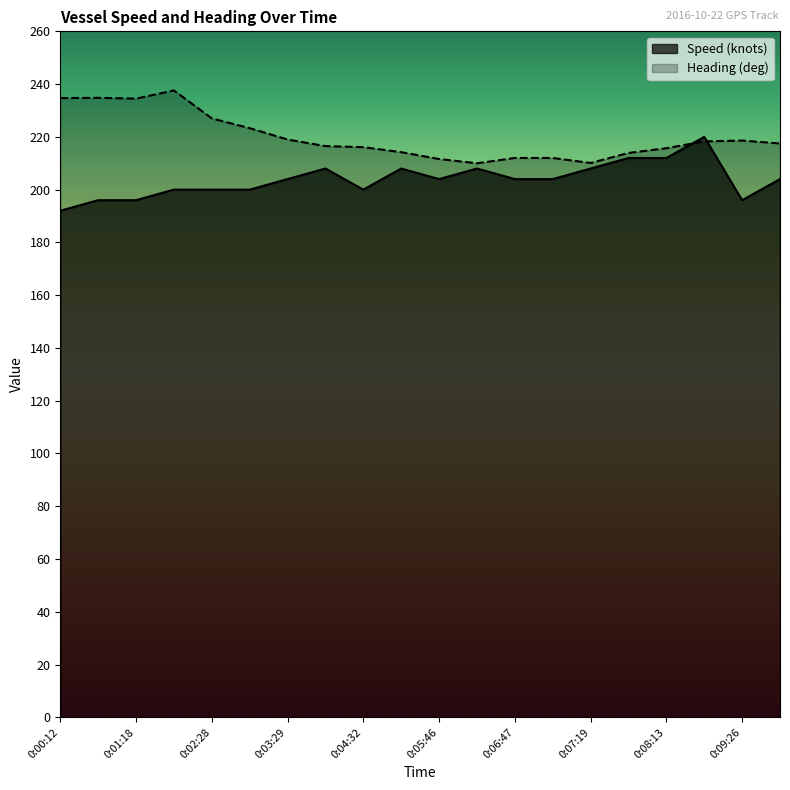

Where does the Speed (knots) series first go above 204?

0:04:01